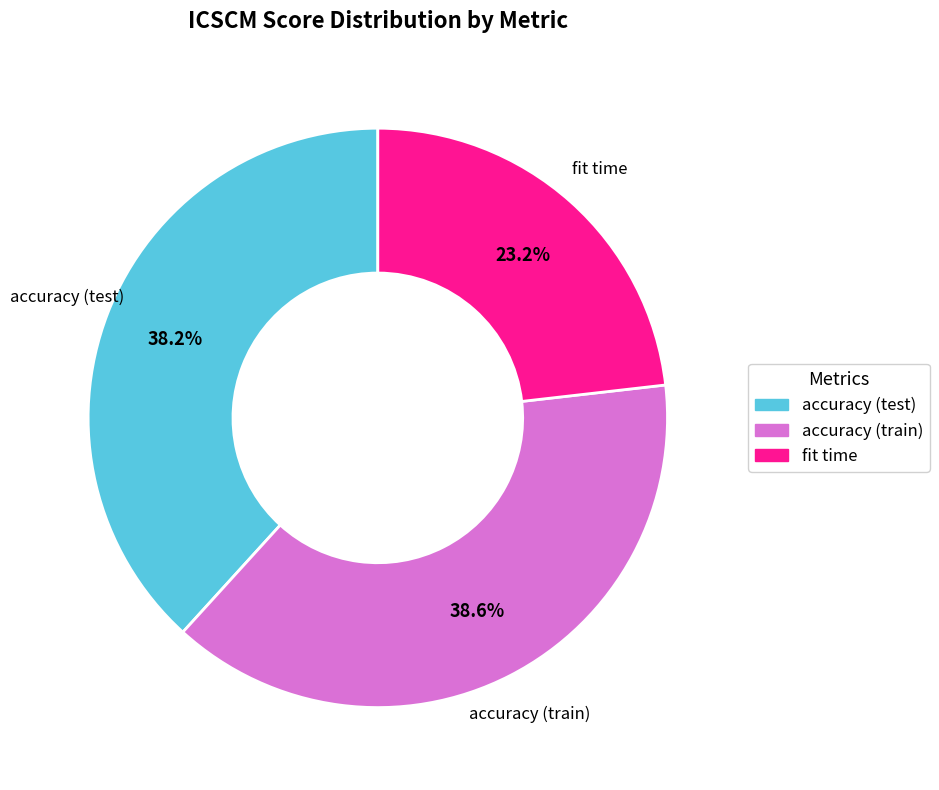

Is there a majority slice in this chart?

No